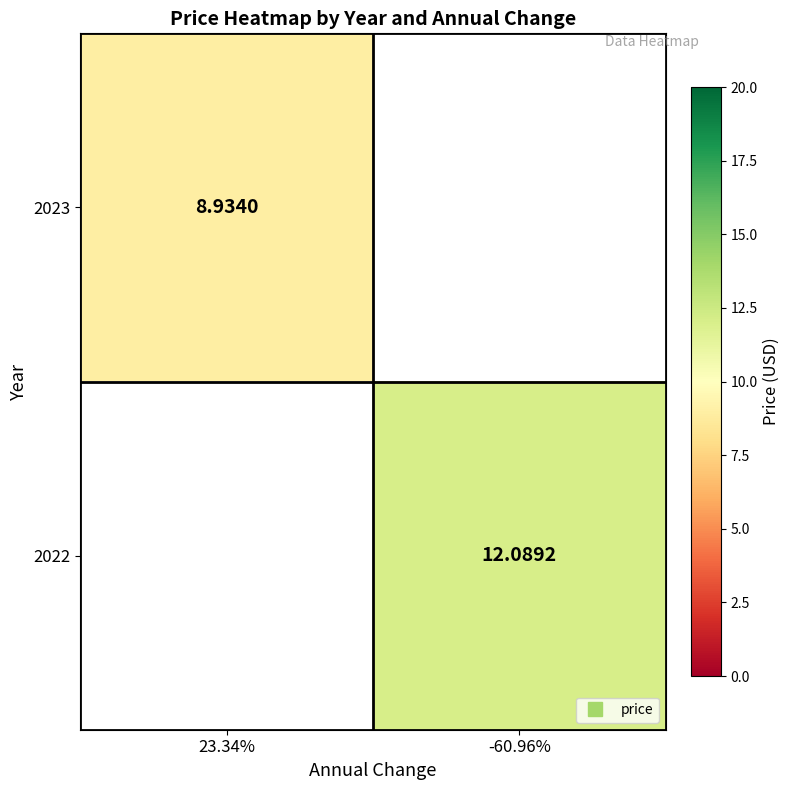

List the labels in order of 2023 value, largest first.

23.34%, -60.96%